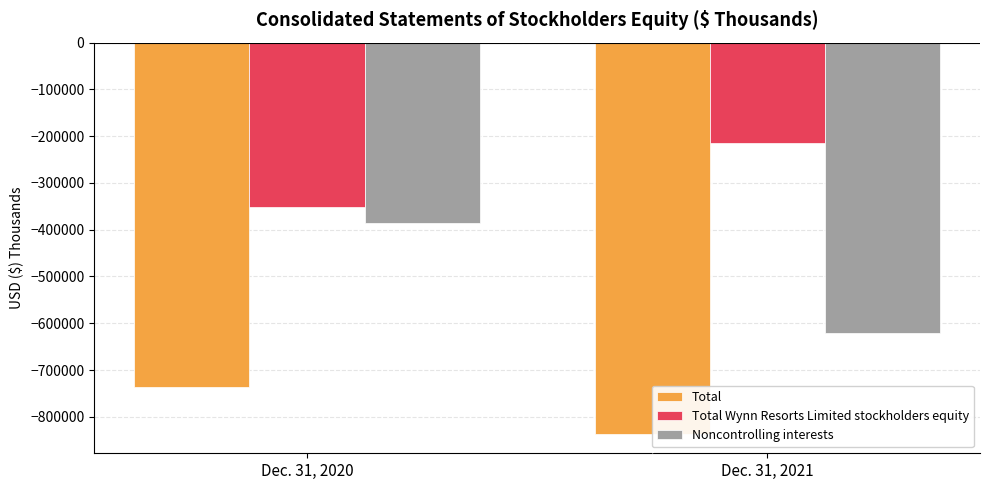

True or false: Total Wynn Resorts Limited stockholders equity has a value of -351997 at Dec. 31, 2020.

True